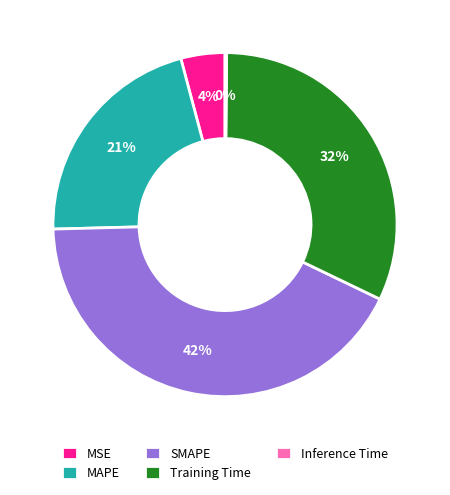

Is there any slice that represents more than half of the pie?

No